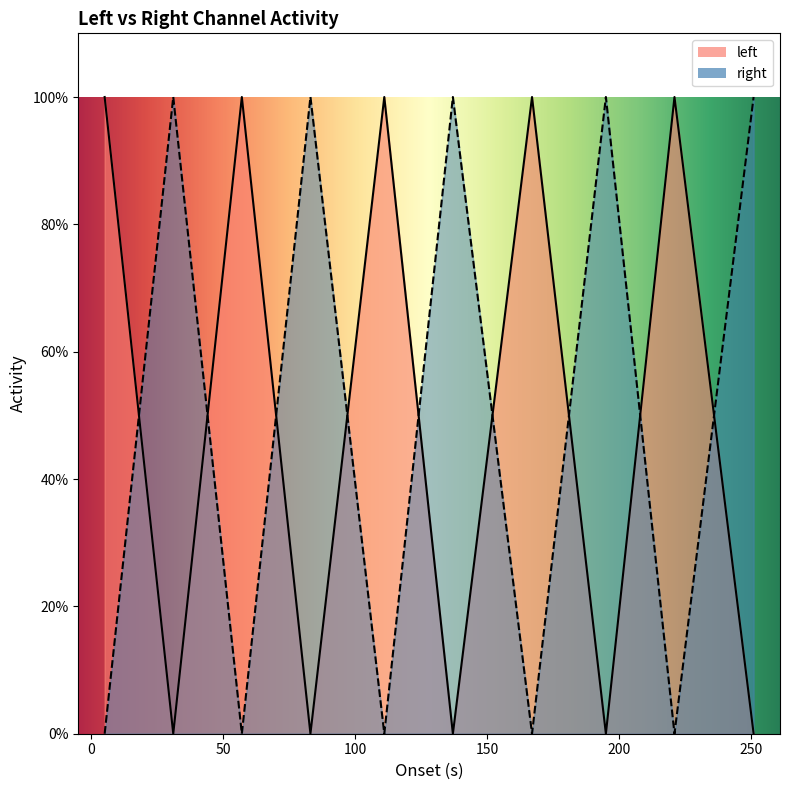

What is the value of the right point at the 8th from the left?

1